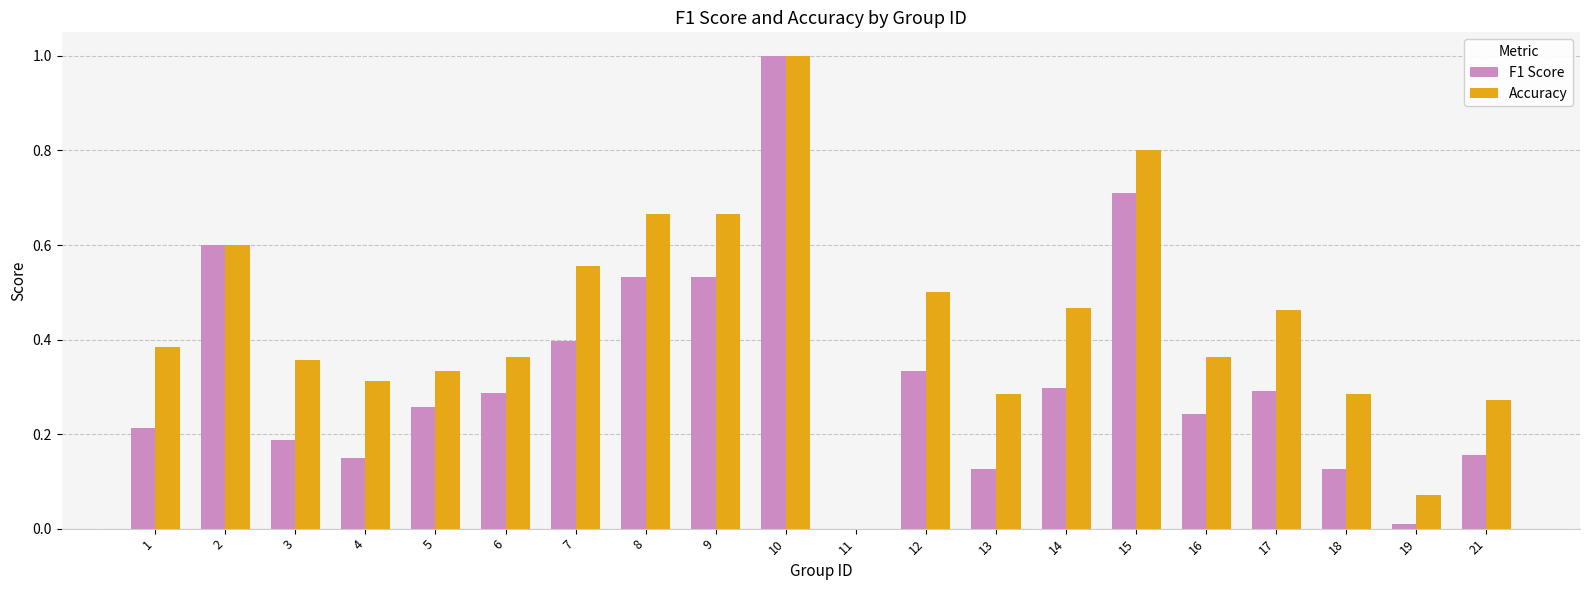

Is it true that Accuracy equals 0.3 at 11?

False